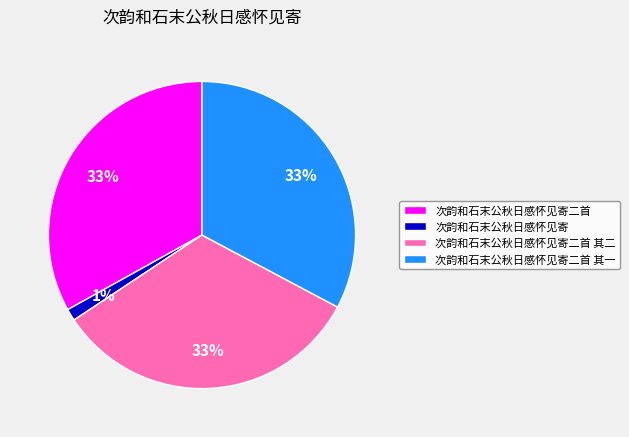

Is there any slice that represents more than half of the pie?

No